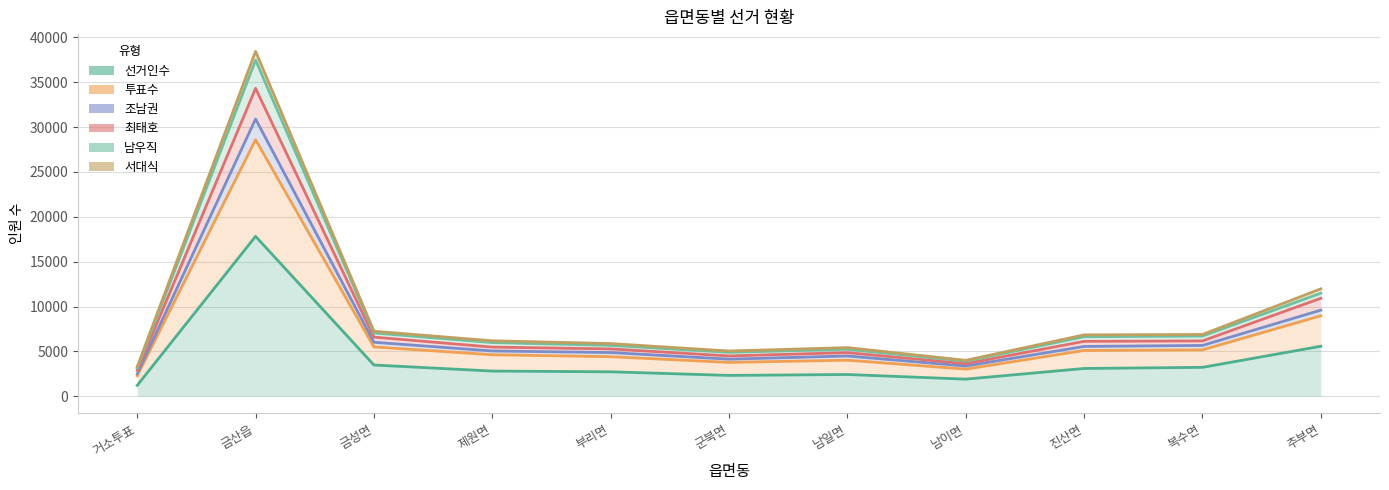

True or false: 투표수 and 조남권 intersect in this chart.

False